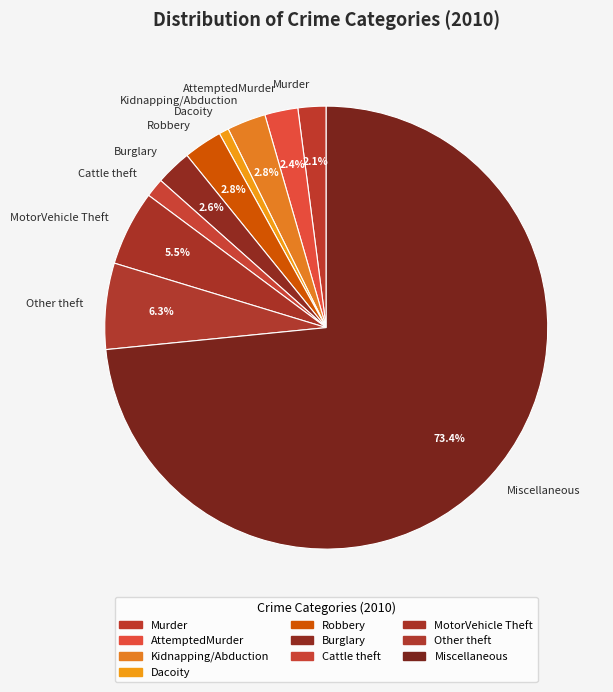

To the nearest percent, what is the difference between the Miscellaneous and Cattle theft slice percentages?

72%